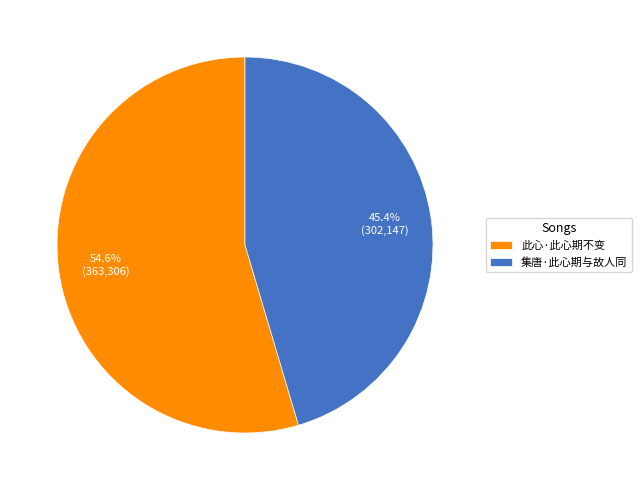

To the nearest percent, what is the combined percentage of 此心·此心期不变 and 集唐·此心期与故人同?

100%